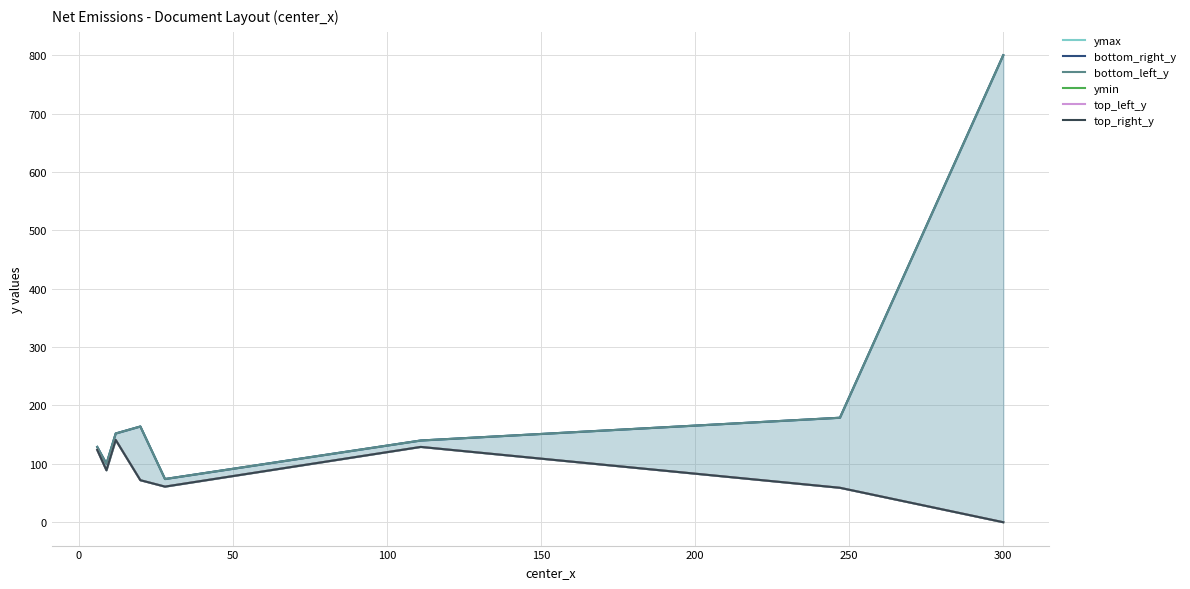

Rank the series by their maximum value, from lowest to highest.

ymin, top_left_y, top_right_y, ymax, bottom_right_y, bottom_left_y